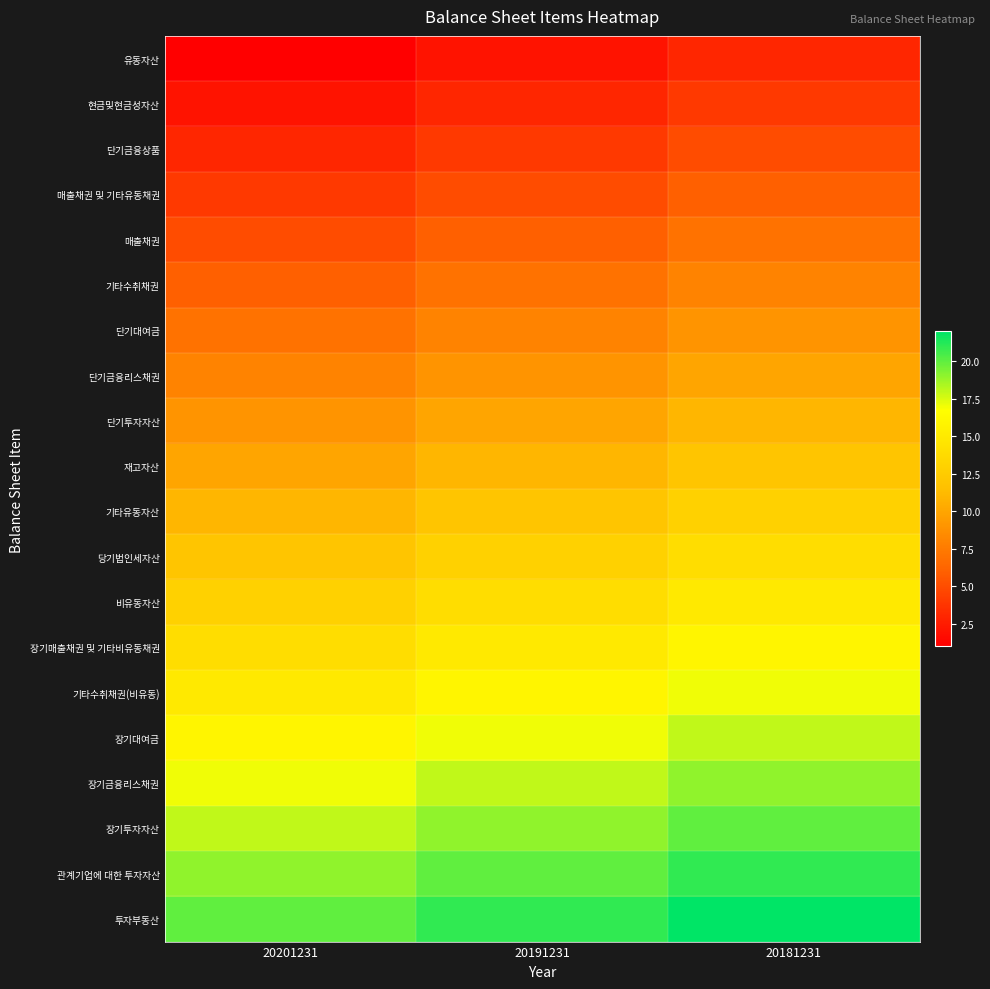

What is the total value across all series at 20181231?

250